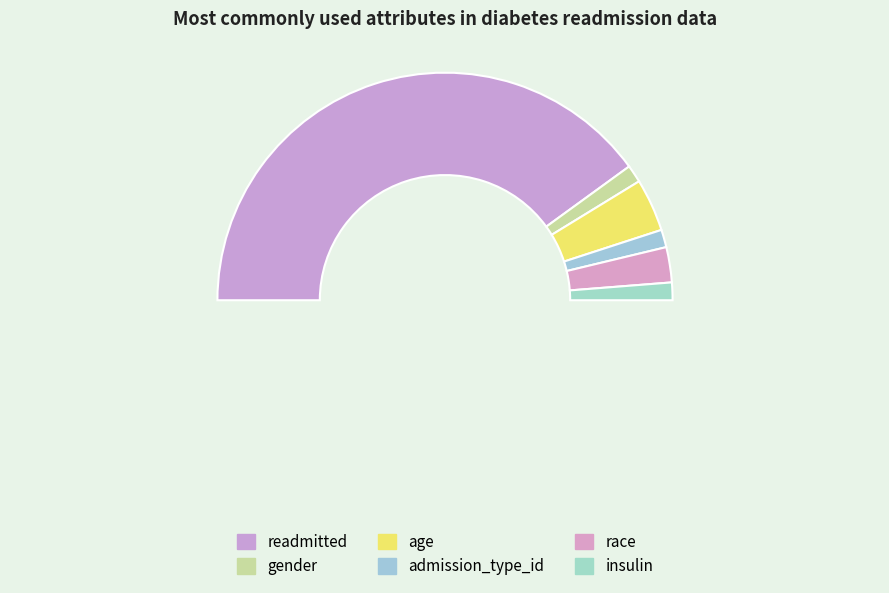

Rank the categories by value from lowest to highest.

gender, admission_type_id, insulin, race, age, readmitted